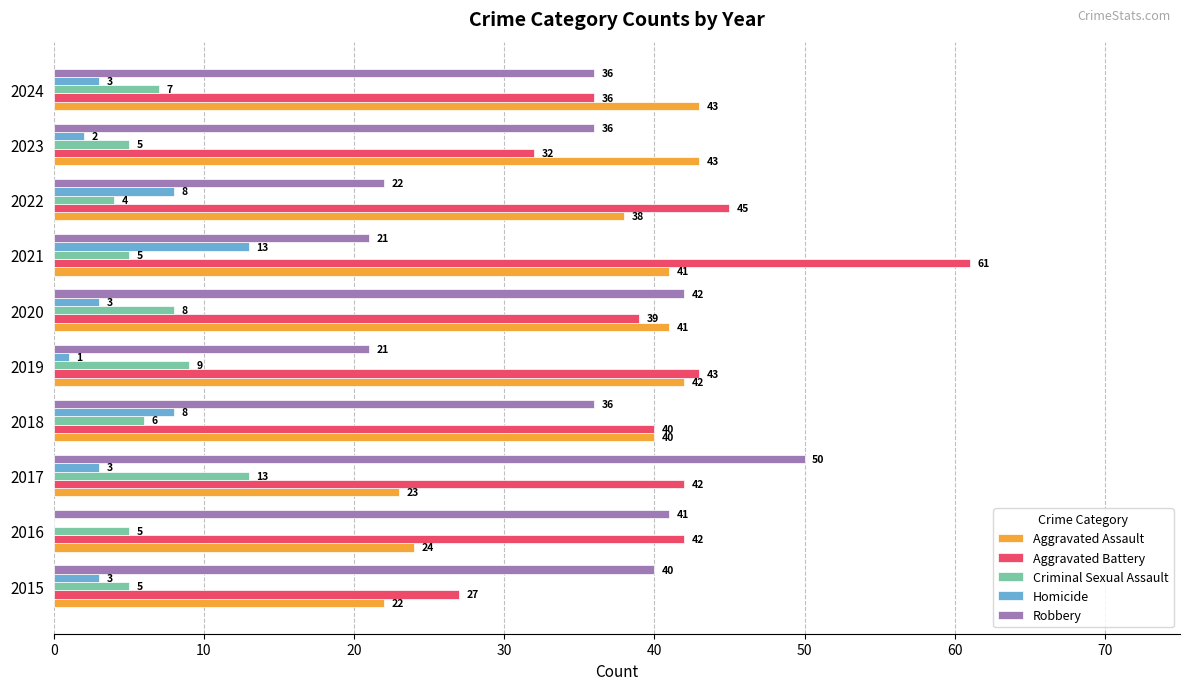

What is the maximum value shown in the chart?

61